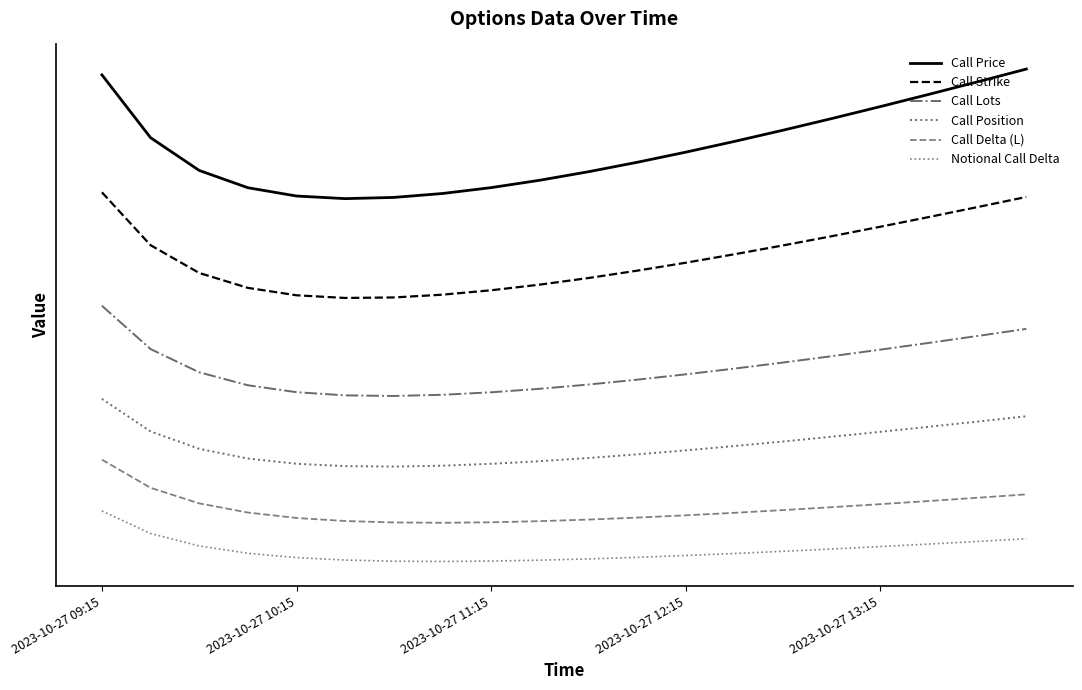

Does the chart display data point markers on the line(s)?

No